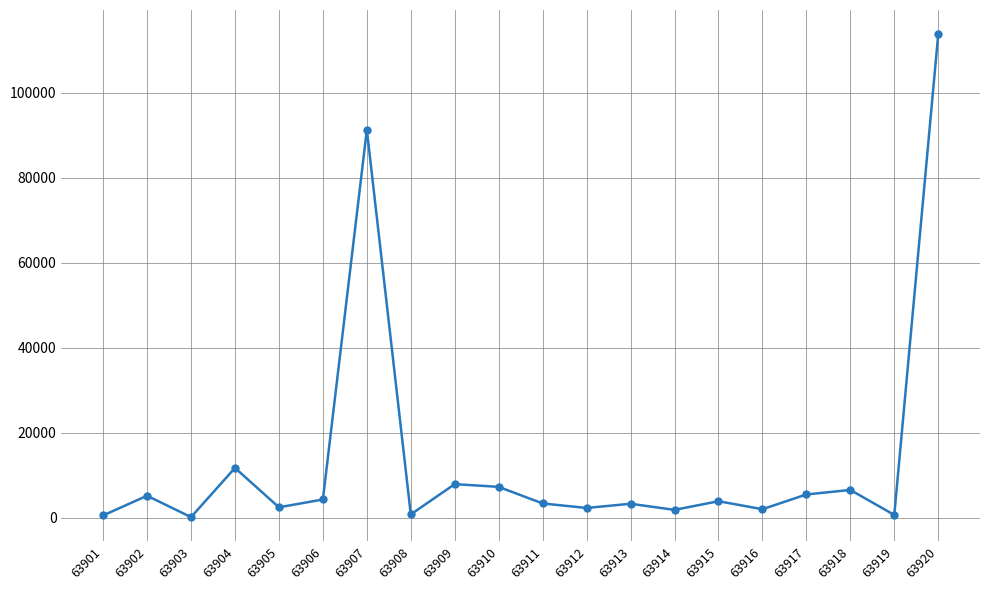

Approximately how many times larger is the value at 63917 compared to 63904?

0.5